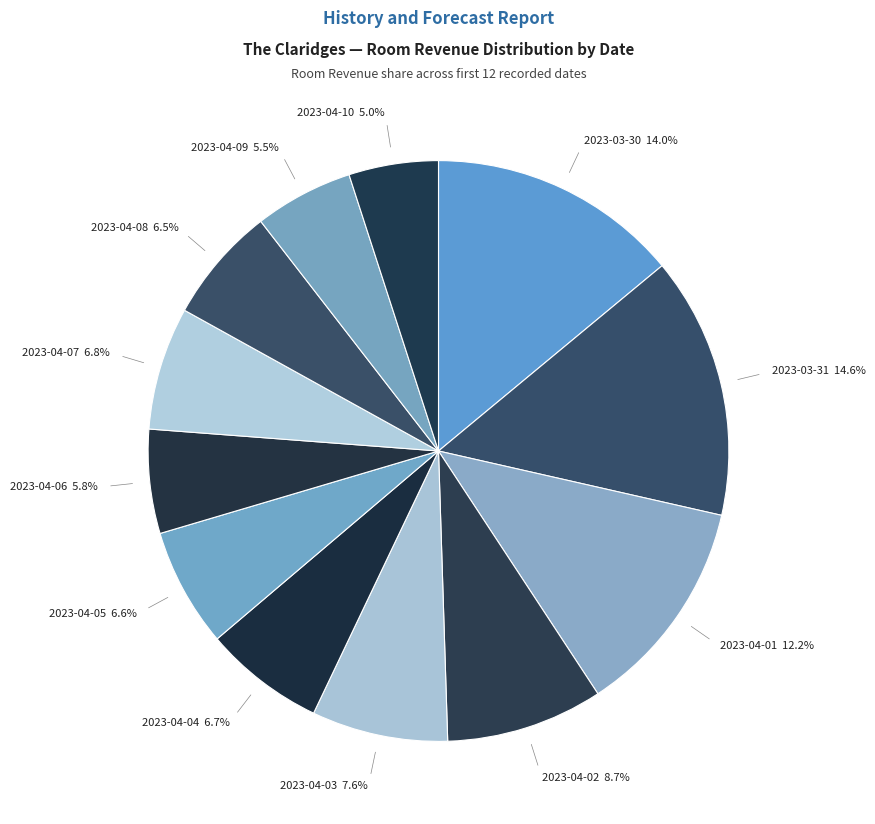

How many segments does this pie chart have?

12